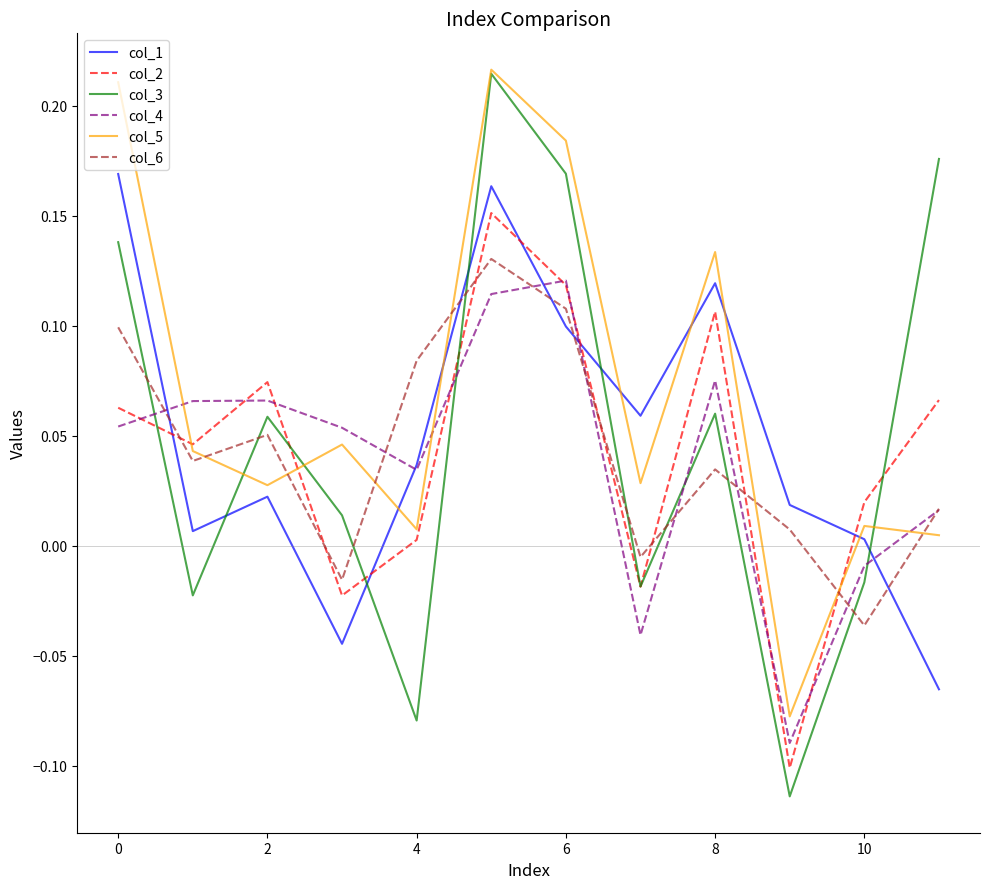

Which series has the largest total across all categories?

col_5